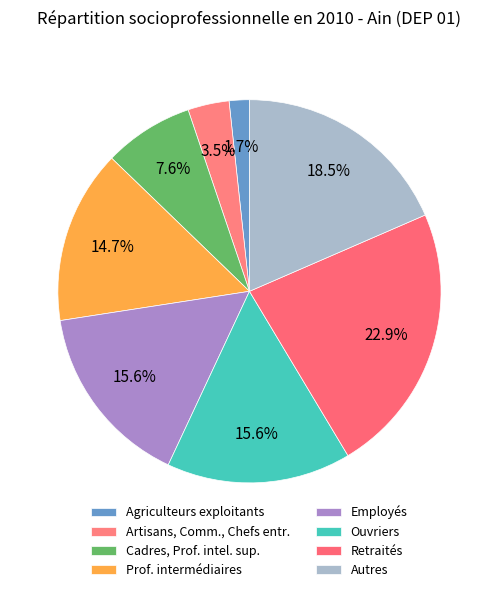

How many slices are in this pie chart?

8